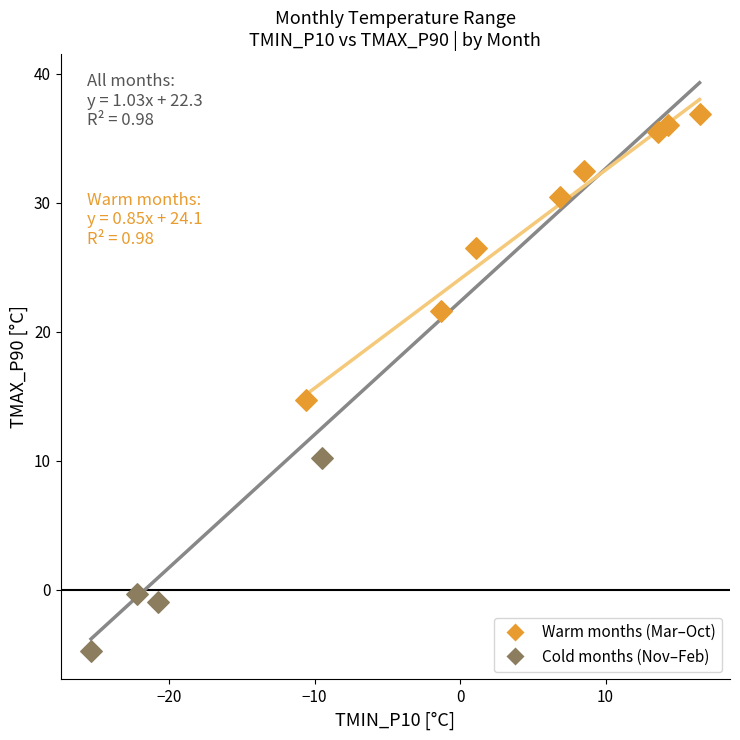

Which series has the largest Y range (max minus min)?

Warm months (Mar–Oct)